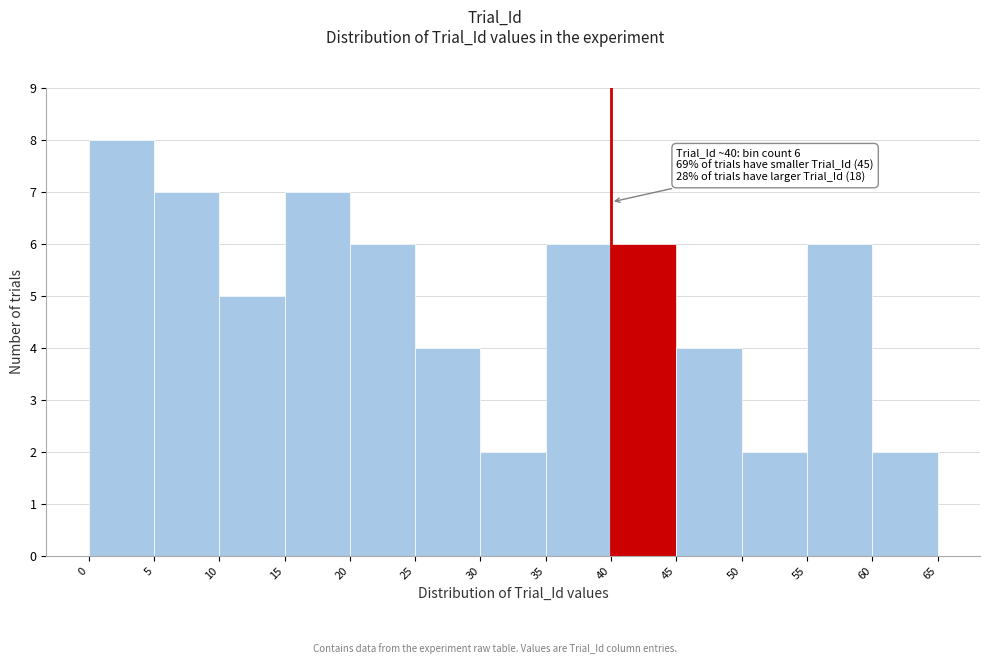

Which range on the x-axis has the tallest bar?

0 to 5